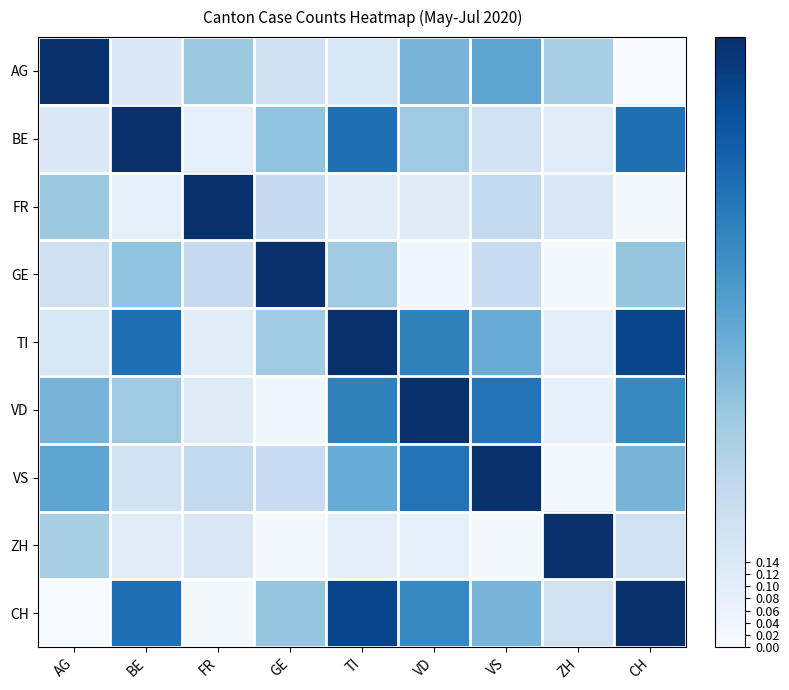

What is the greatest value displayed?

1.0